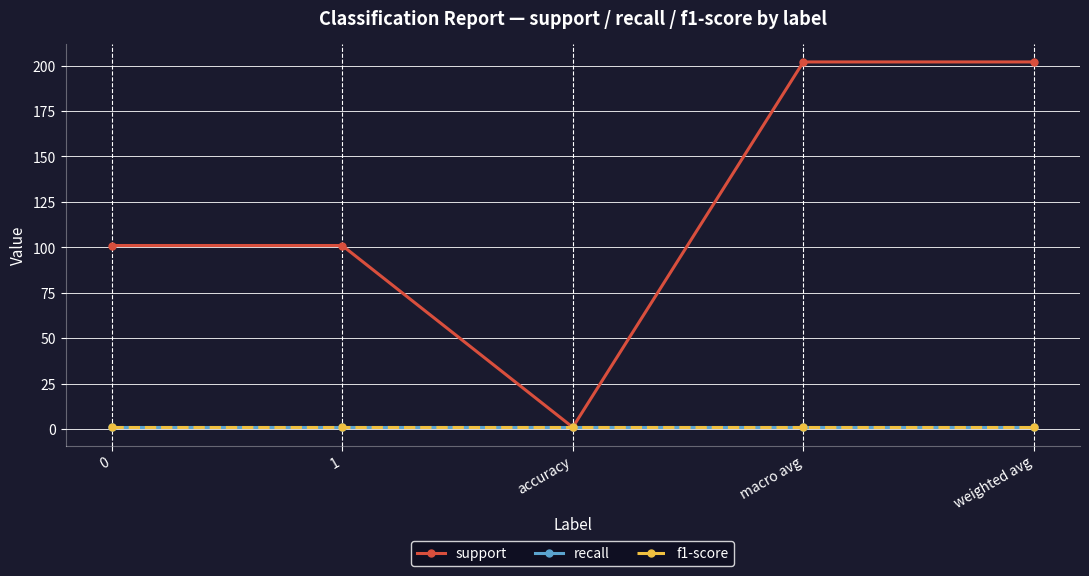

What is the spread (max minus min) of values at 0?

100